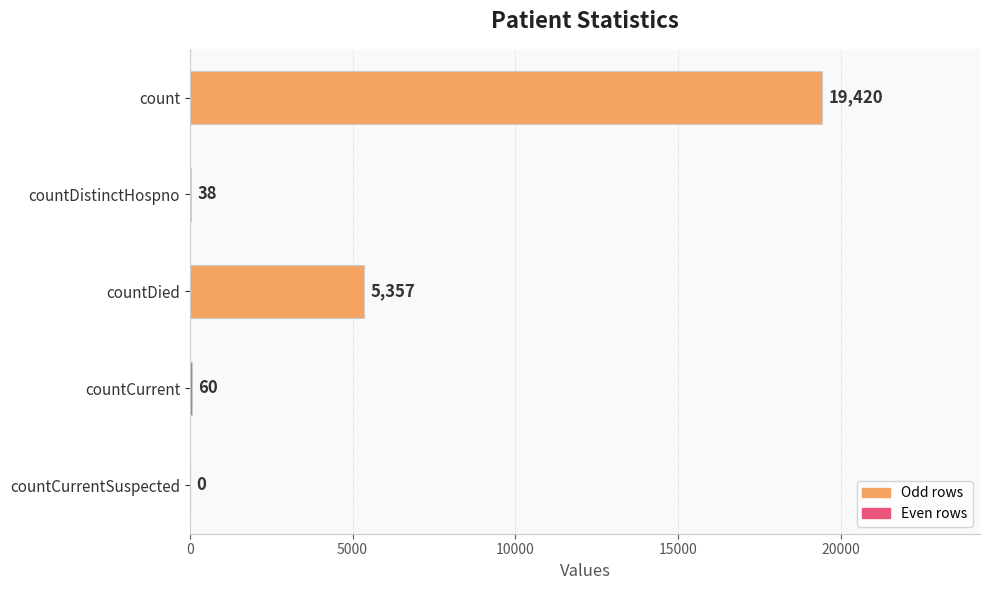

At which label is the value closest to 9710?

countDied